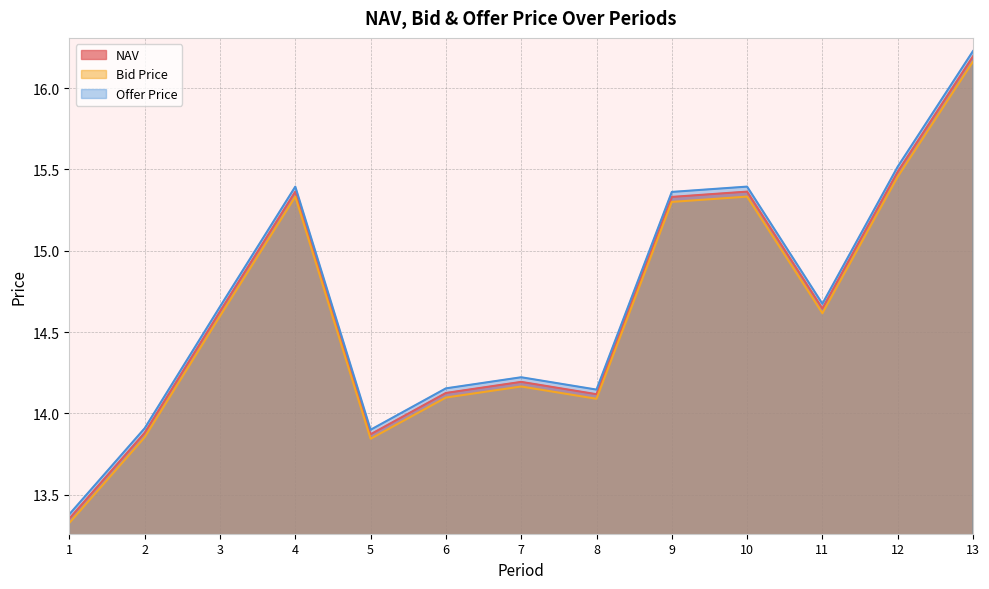

How many data points in Offer Price are above 14?

10